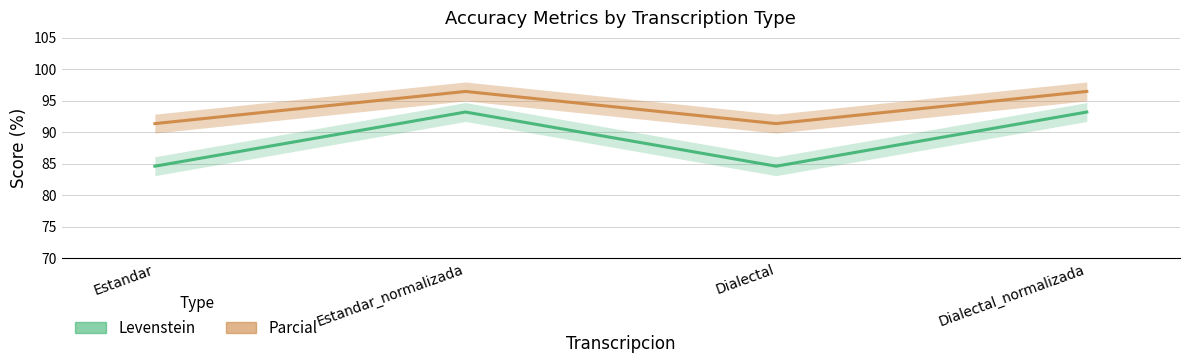

Between Estandar and Estandar_normalizada, which series saw the biggest shift?

Levenstein